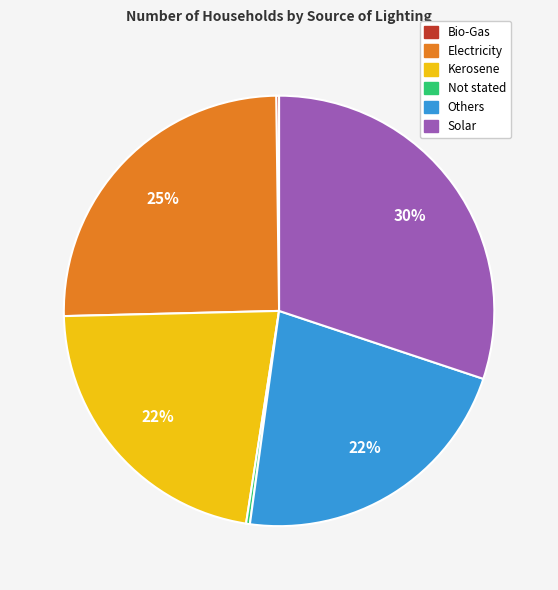

Is the sum of Kerosene and Solar greater than half?

Yes